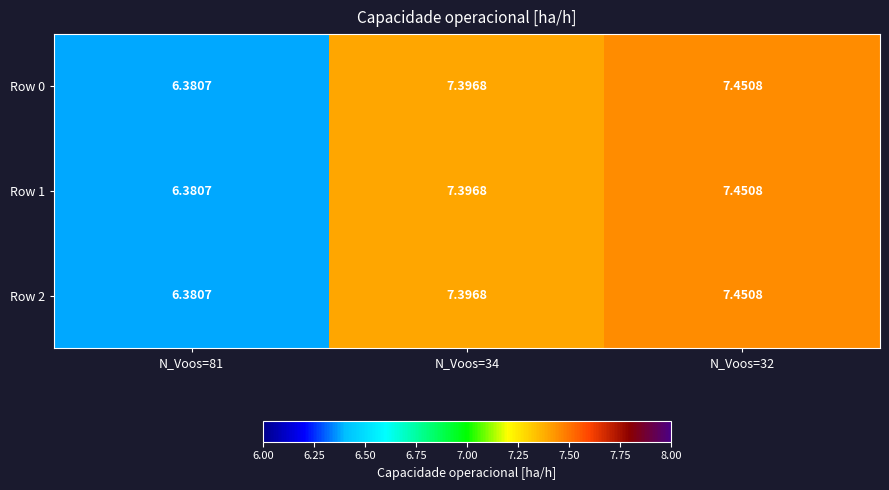

Which label corresponds to the smallest value in the chart?

N_Voos=81